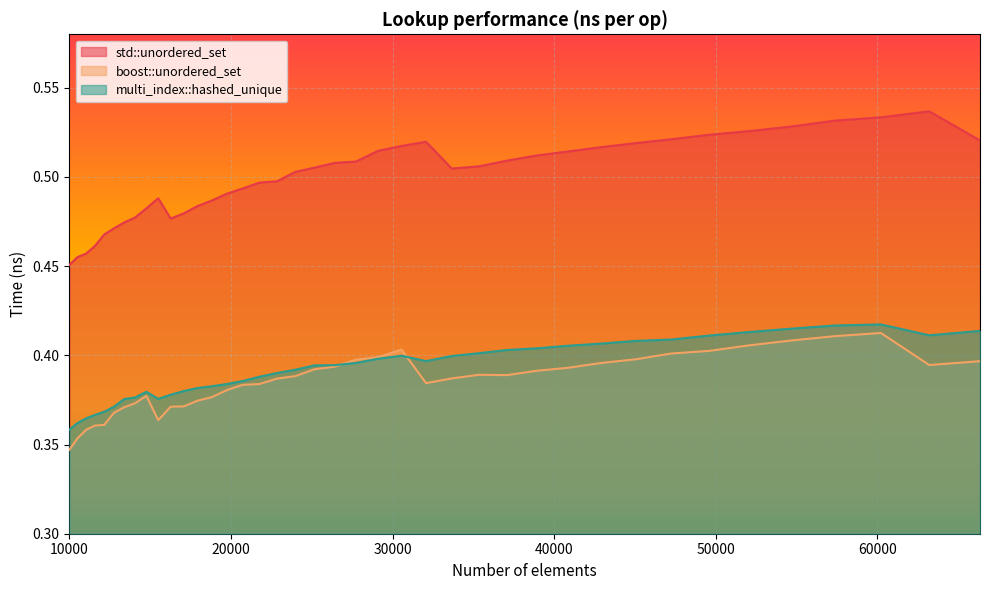

Which has a higher value, 11576 or 14063?

14063